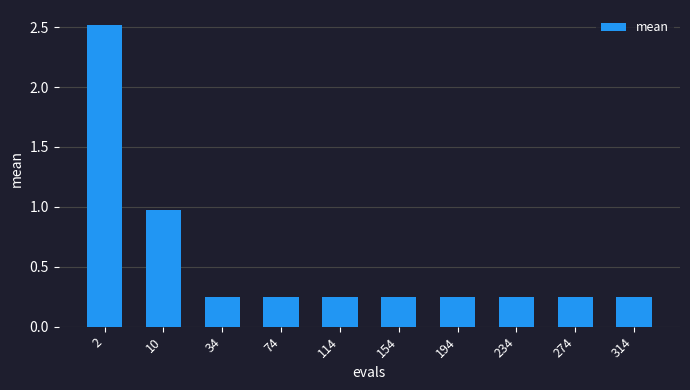

Does the chart contain stacked bars?

No